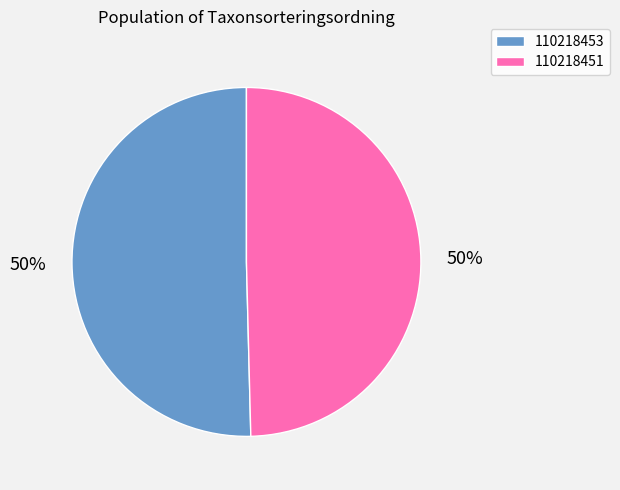

To the nearest percent, what is the combined percentage of 110218453 and 110218451?

100%